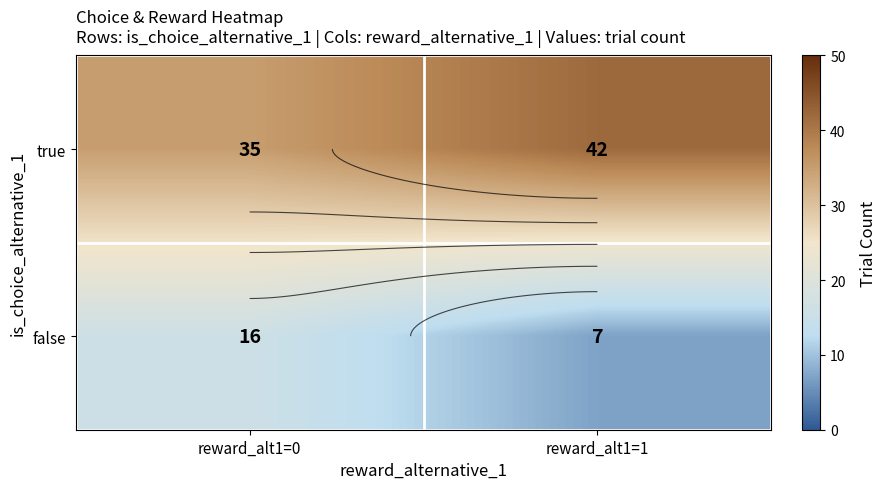

What is the approximate value of false at reward_alt1=1?

7